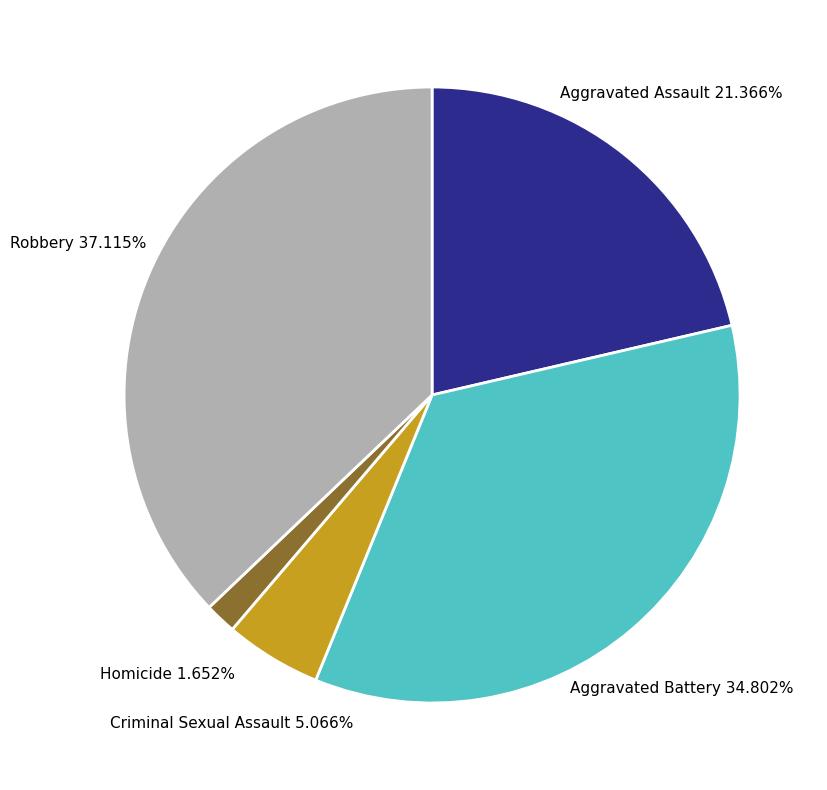

To the nearest percent, what is the average slice percentage?

20%